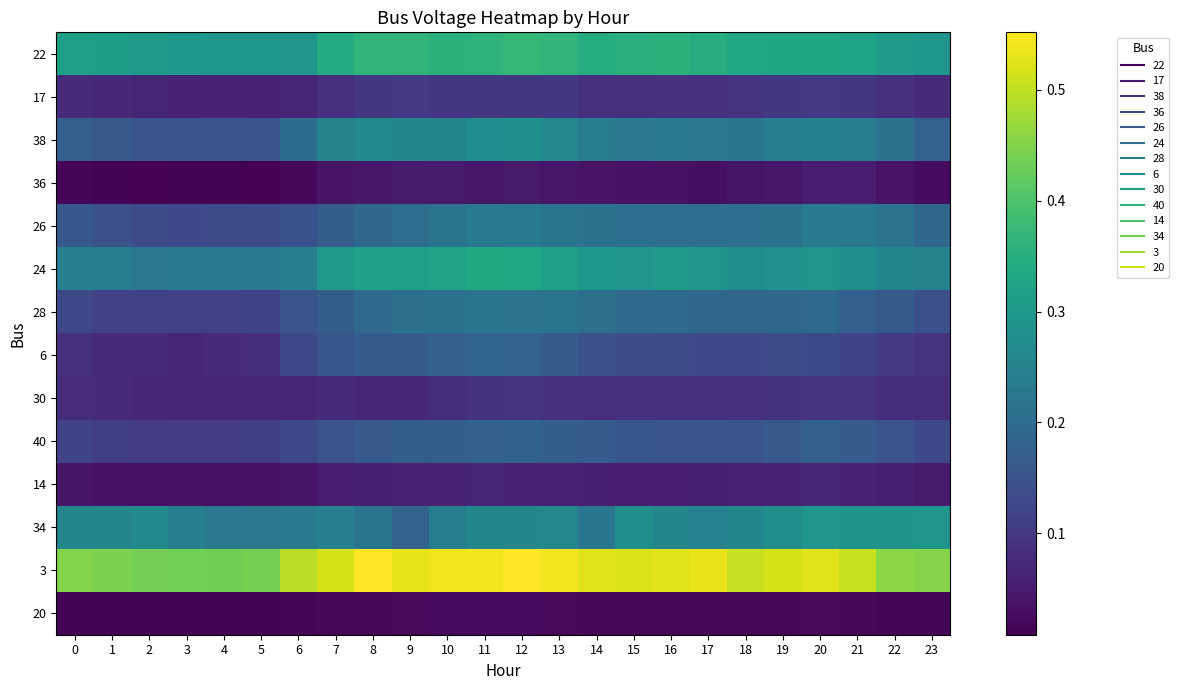

What is the greatest value displayed?

0.6